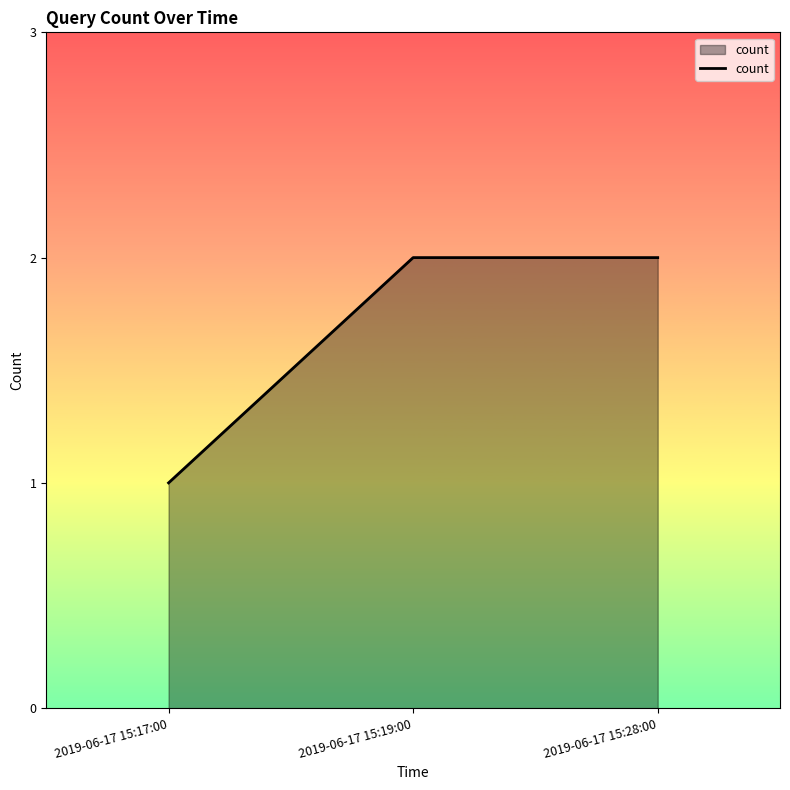

Read the value at 2019-06-17 15:19:00.

2